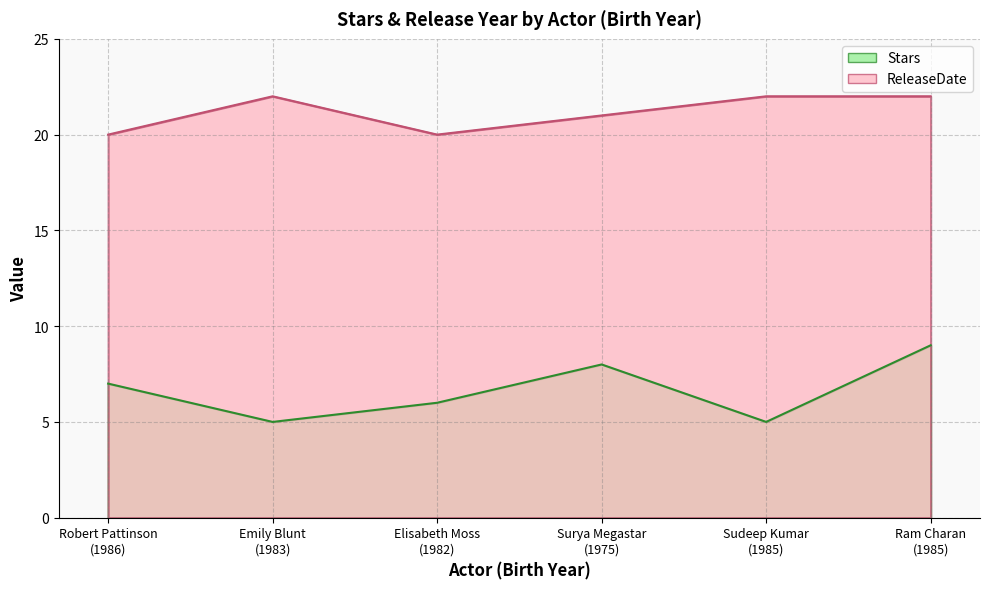

Where is the first local minimum for Stars?

Emily Blunt
(1983)